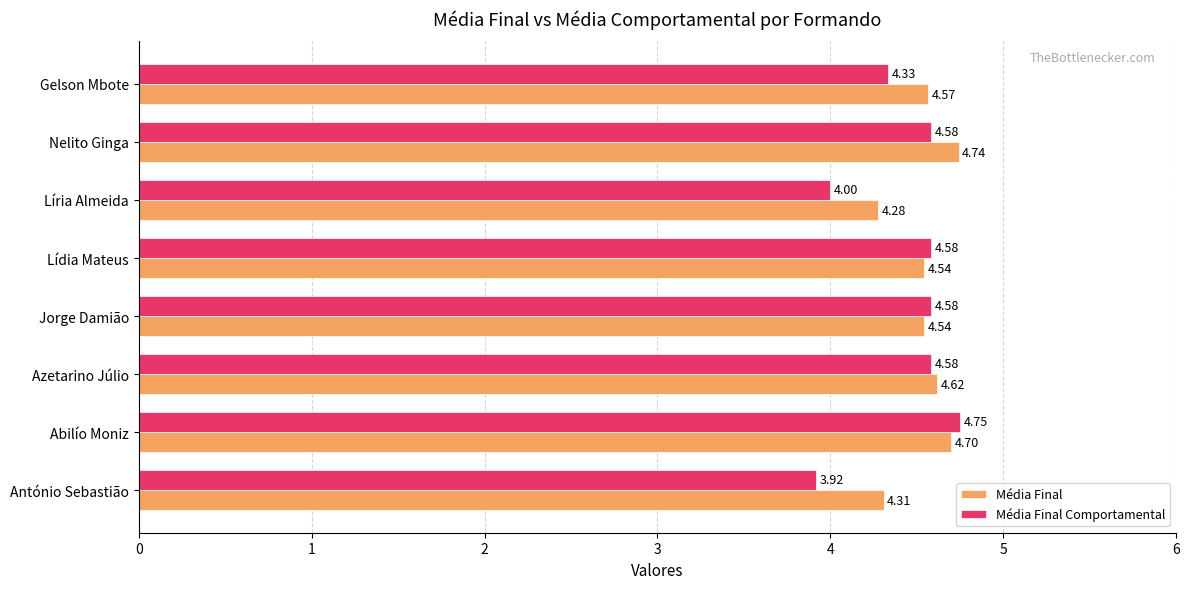

Which category has the highest value in the Média Final Comportamental series?

Abilío Moniz